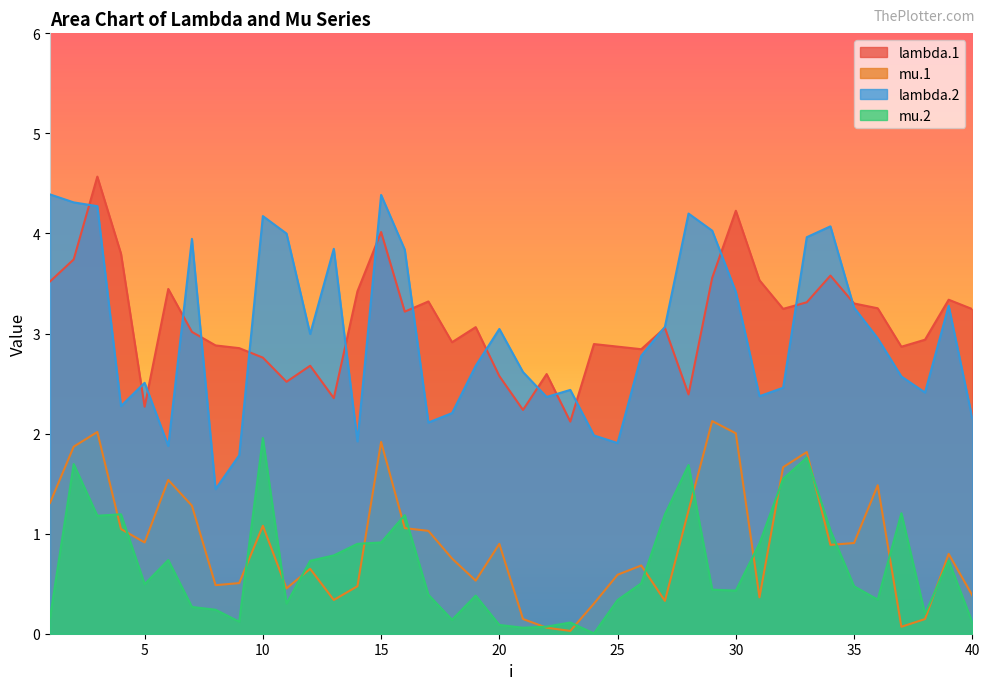

True or false: mu.2 and lambda.2 cross at least once.

False